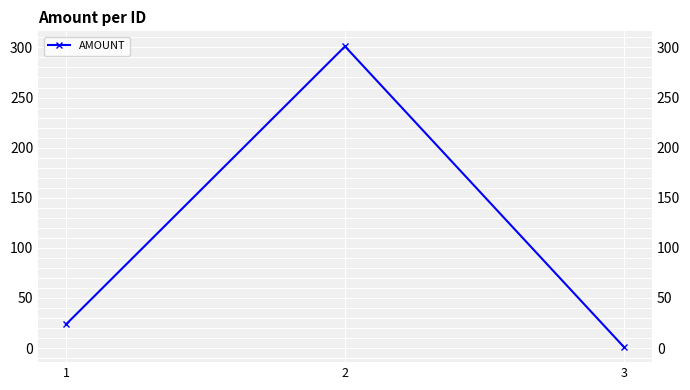

What is the sum of all values?

325.7